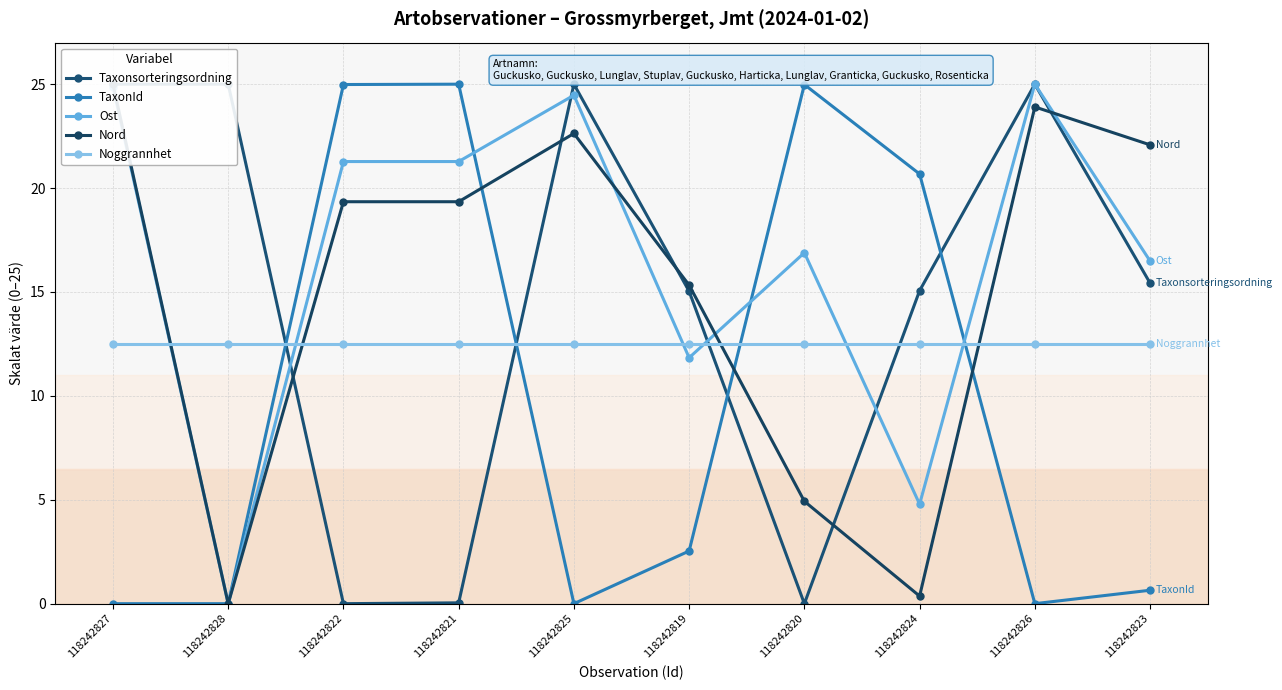

Reading left to right, what are all the values shown in this chart?

Taxonsorteringsordning: 25.0	25.0	0.0	0.0	25.0	15.0	0.0	15.1	25.0	15.4
TaxonId: 0.0	0.0	25.0	25.0	0.0	2.5	25.0	20.7	0.0	0.6
Ost: 24.9	0.0	21.3	21.3	24.5	11.8	16.9	4.8	25.0	16.5
Nord: 25.0	0.0	19.3	19.3	22.6	15.3	4.9	0.4	23.9	22.1
Noggrannhet: 12.5	12.5	12.5	12.5	12.5	12.5	12.5	12.5	12.5	12.5